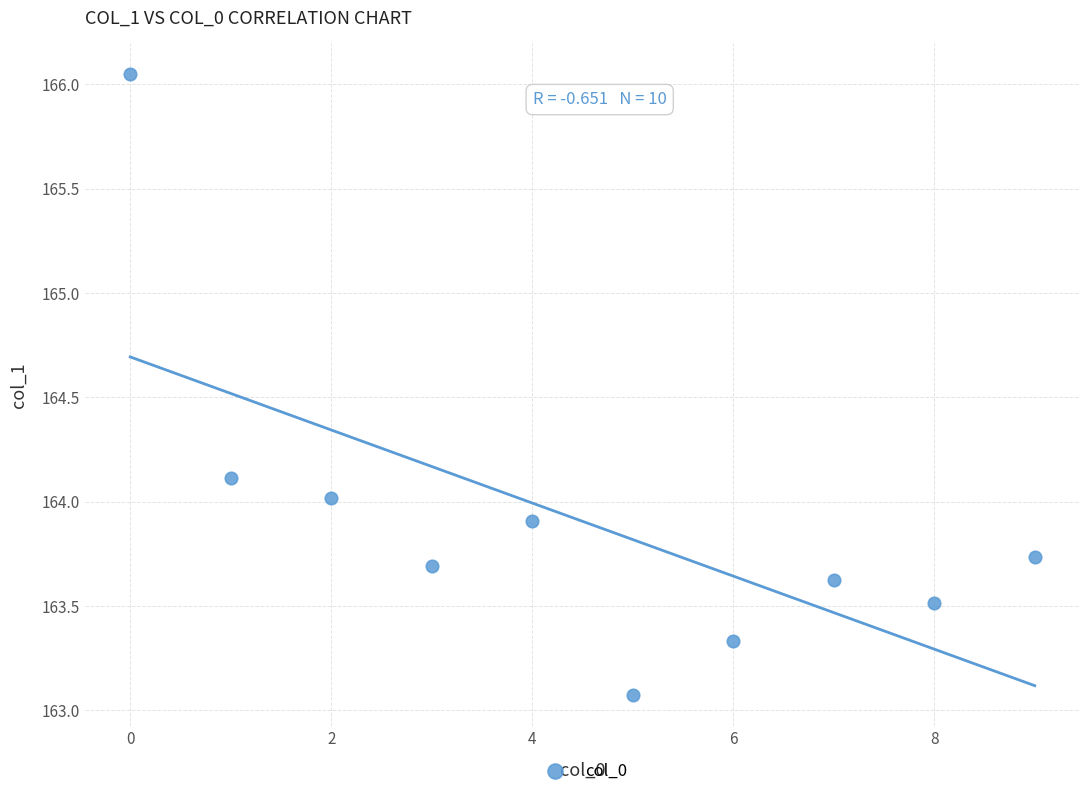

What is the average Y value?

163.9